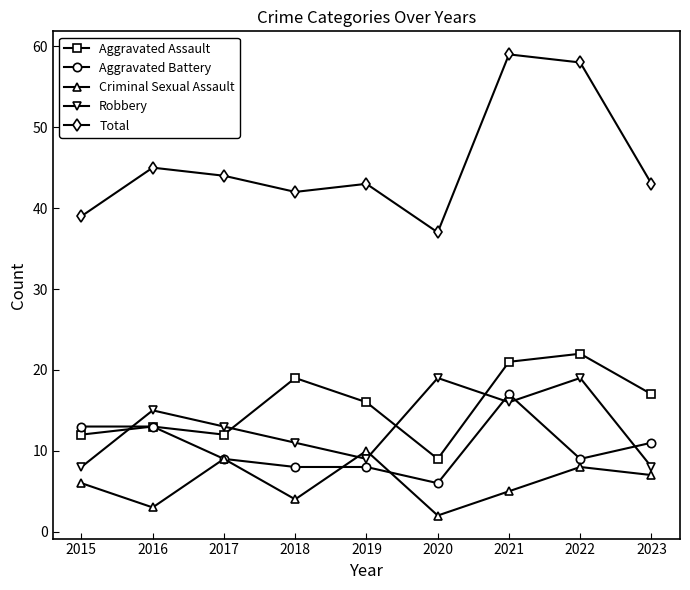

Reading right to left, transcribe all the data shown in this chart.

Aggravated Assault: 17	22	21	9	16	19	12	13	12
Aggravated Battery: 11	9	17	6	8	8	9	13	13
Criminal Sexual Assault: 7	8	5	2	10	4	9	3	6
Robbery: 8	19	16	19	9	11	13	15	8
Total: 43	58	59	37	43	42	44	45	39